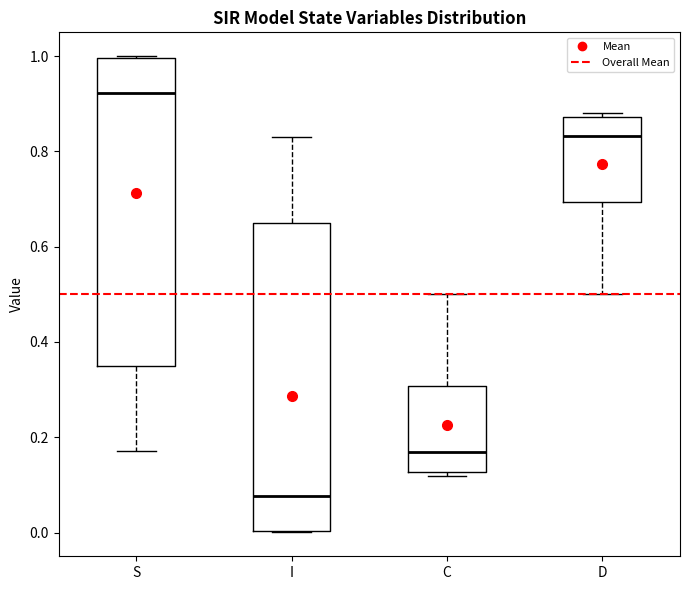

Which box's median line is the highest?

S